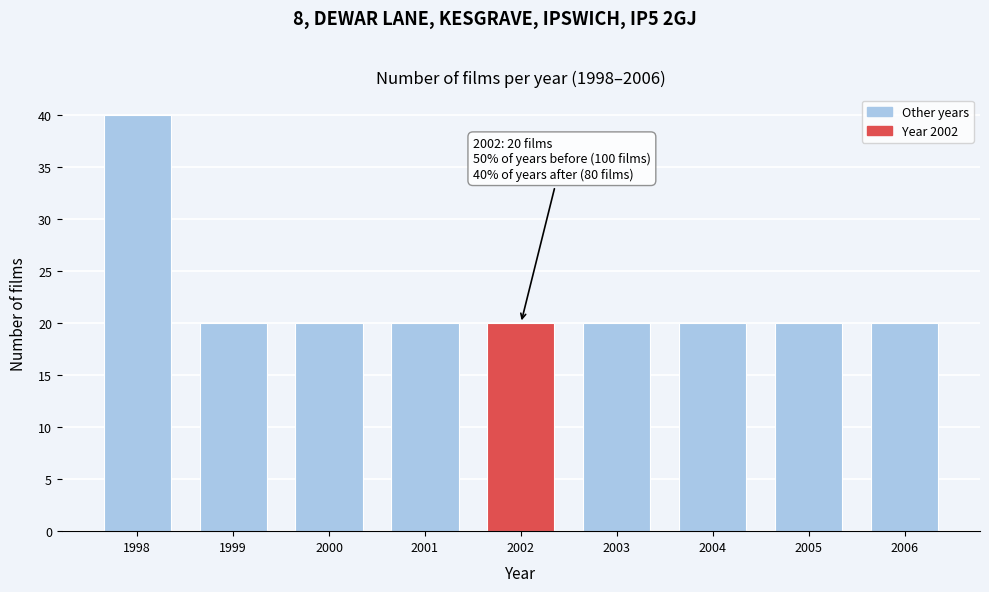

Reading right to left, list all the values displayed in this chart.

20	20	20	20	20	20	20	20	40